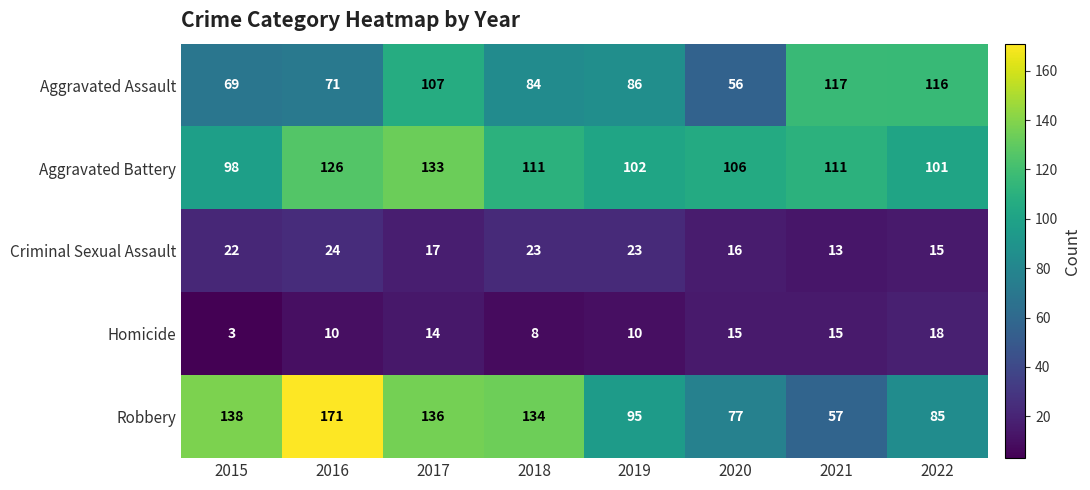

Rank the series by their maximum value, from lowest to highest.

Homicide, Criminal Sexual Assault, Aggravated Assault, Aggravated Battery, Robbery